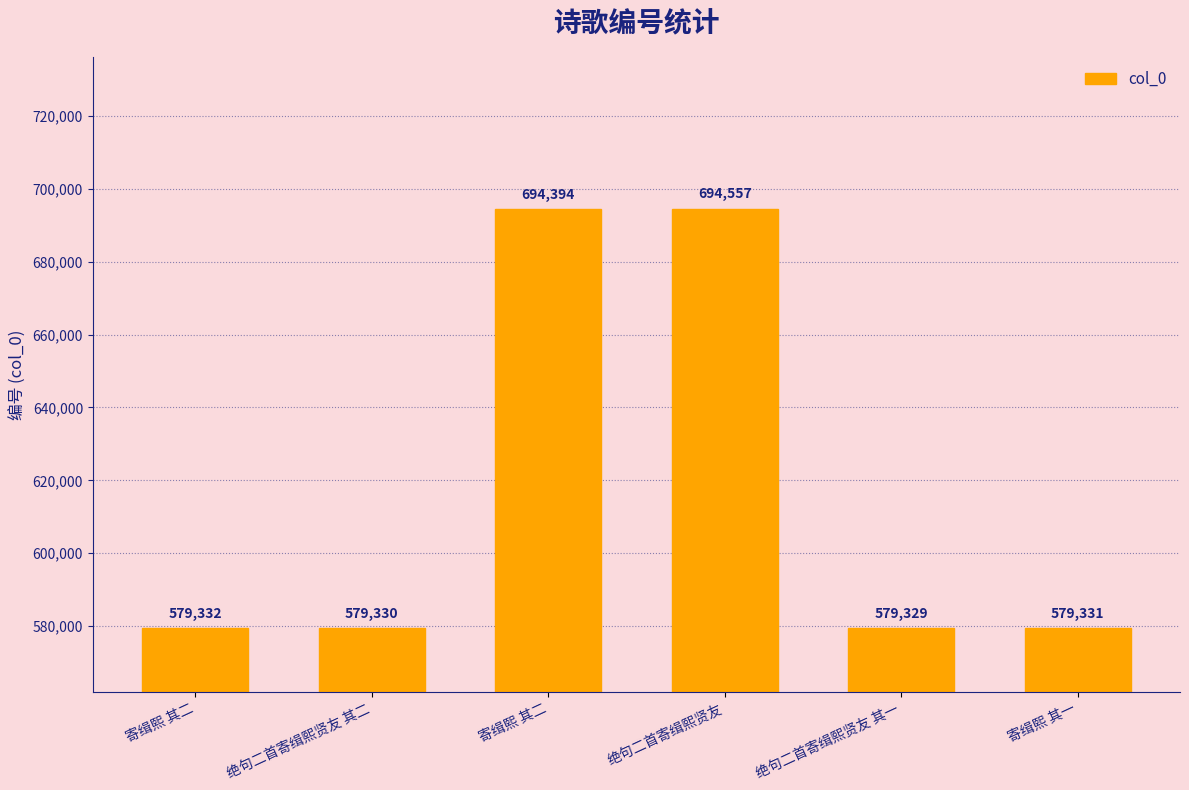

What is the difference between the maximum and minimum values?

115228